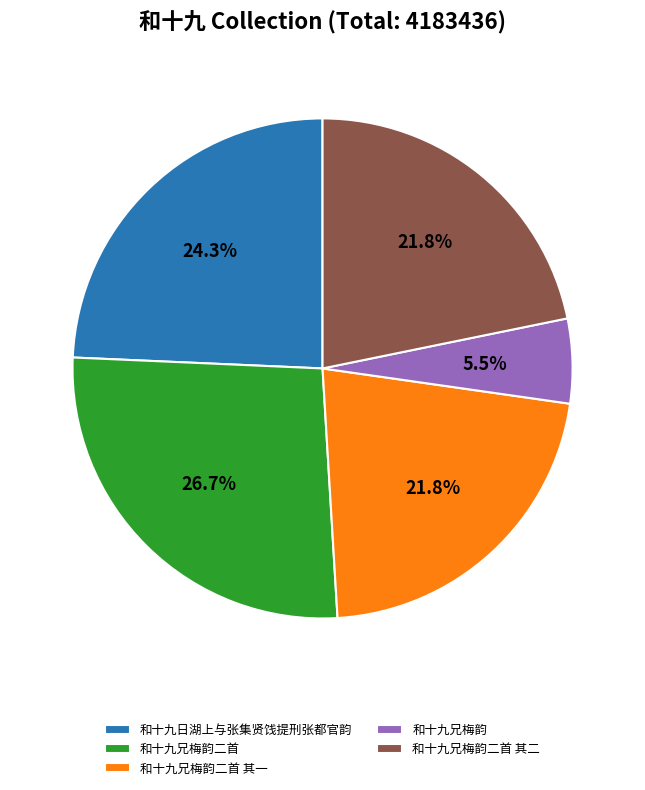

Does 和十九兄梅韵二首 其一 account for over 50% of the chart?

No